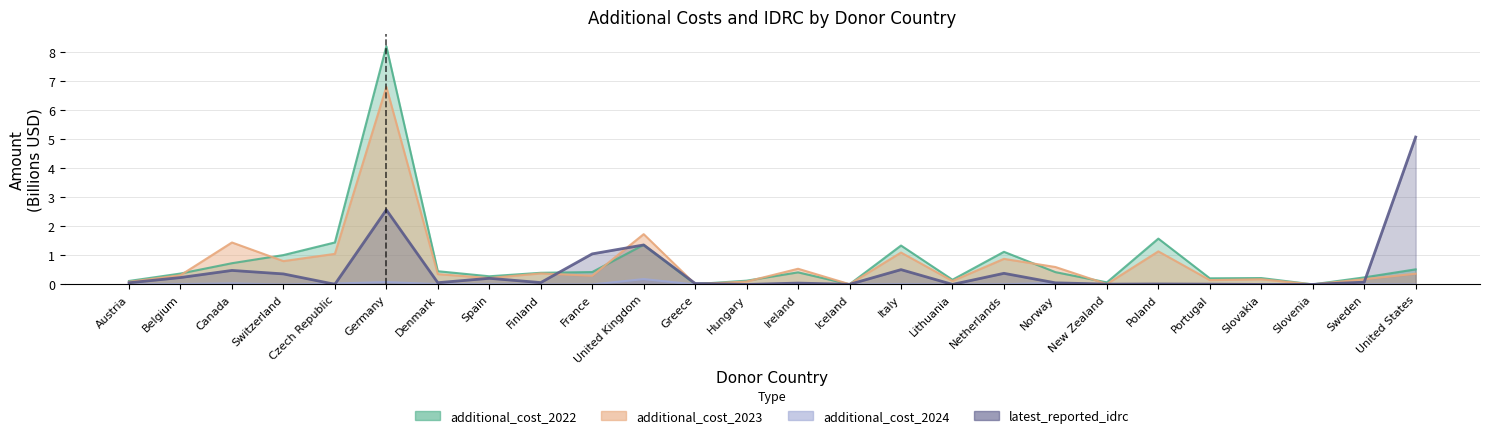

True or false: additional_cost_2022 has more than 0 points higher than both neighbors.

True